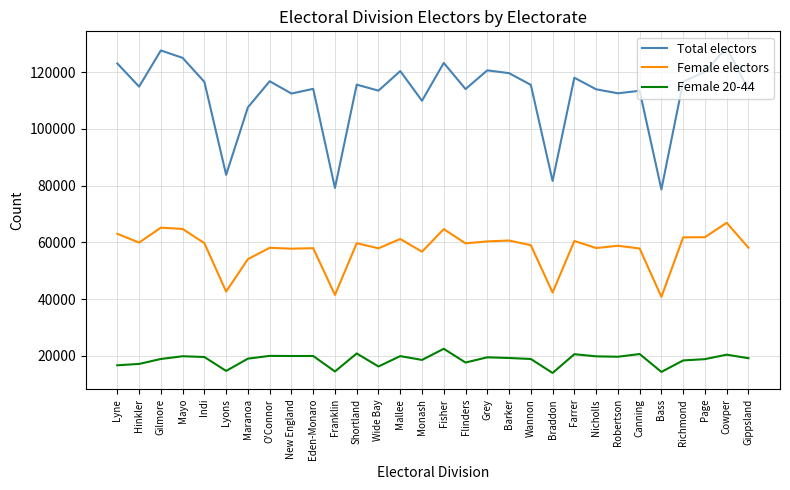

What is the smallest value displayed?

13948